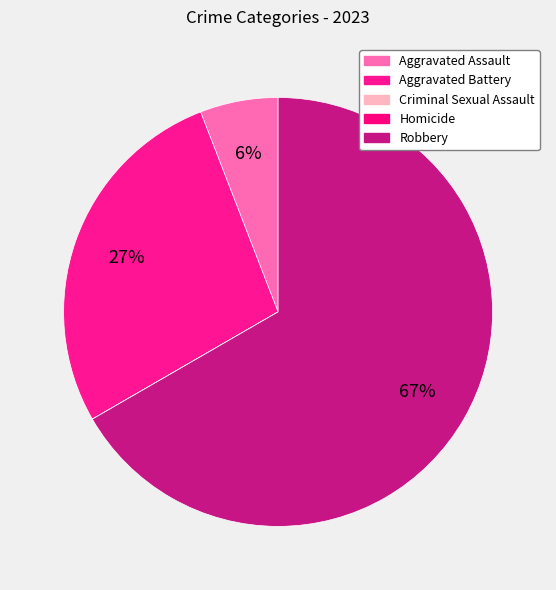

To the nearest percent, what is the average slice percentage?

20%